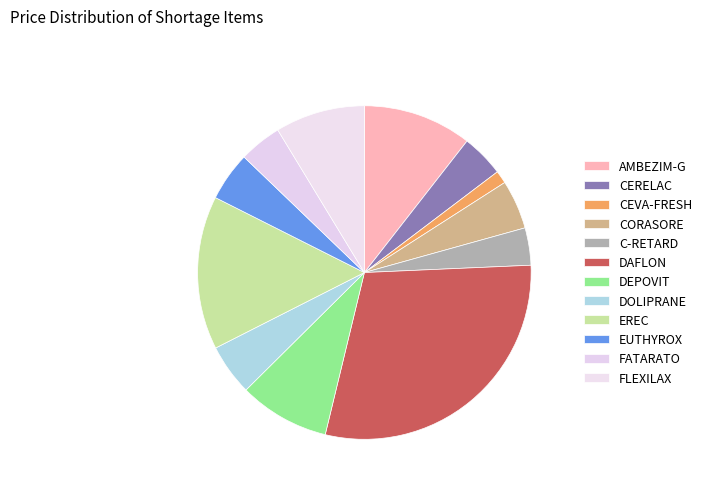

How many segments does this pie chart have?

12